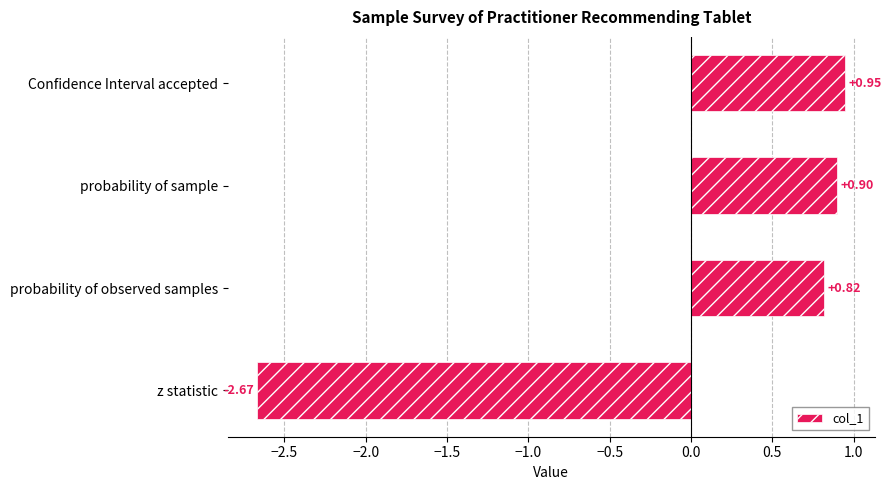

List the labels in order of value, largest first.

Confidence Interval accepted, probability of sample, probability of observed samples, z statistic